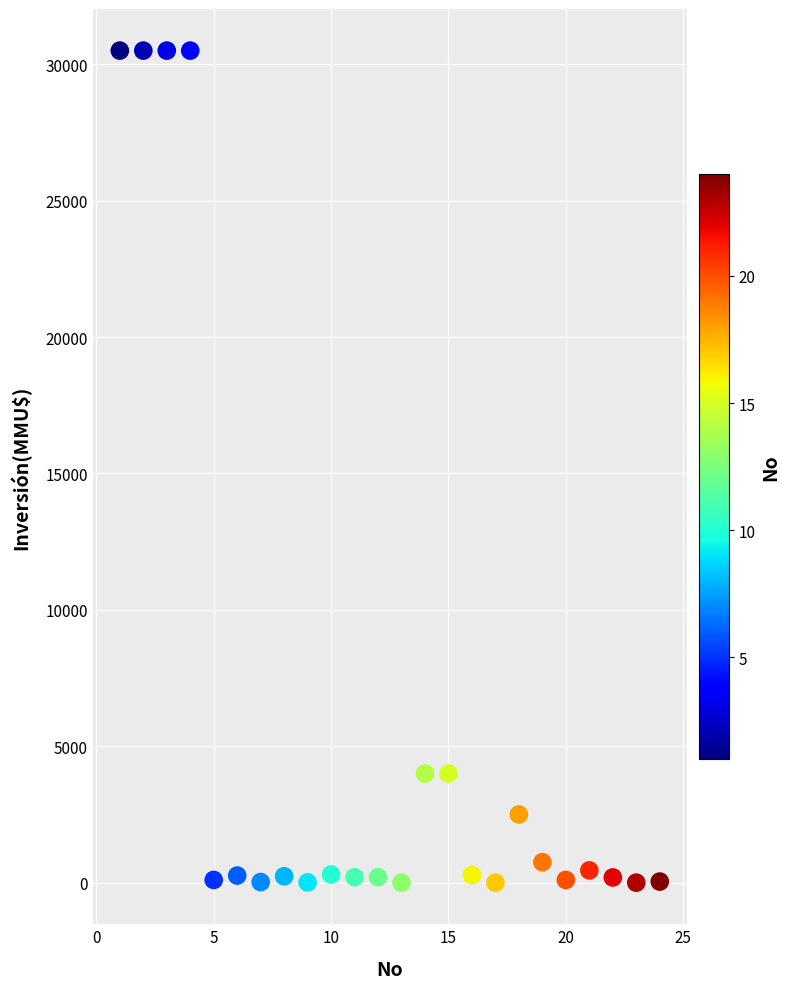

What is the range of Y values (max minus min)?

30500